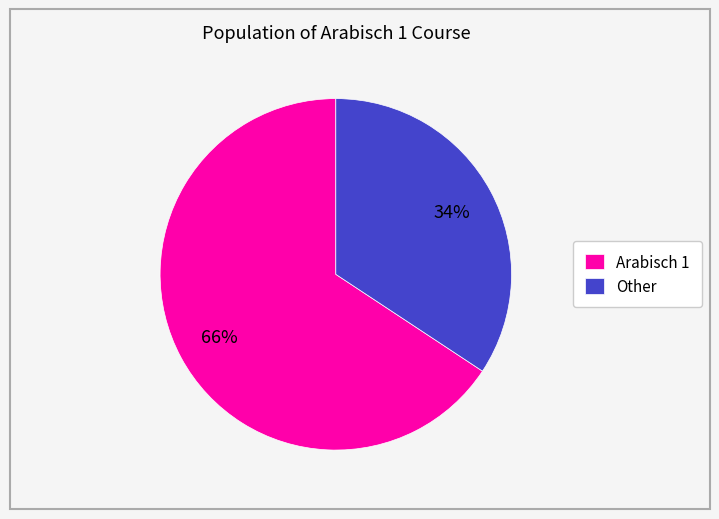

How many slices are in this pie chart?

2